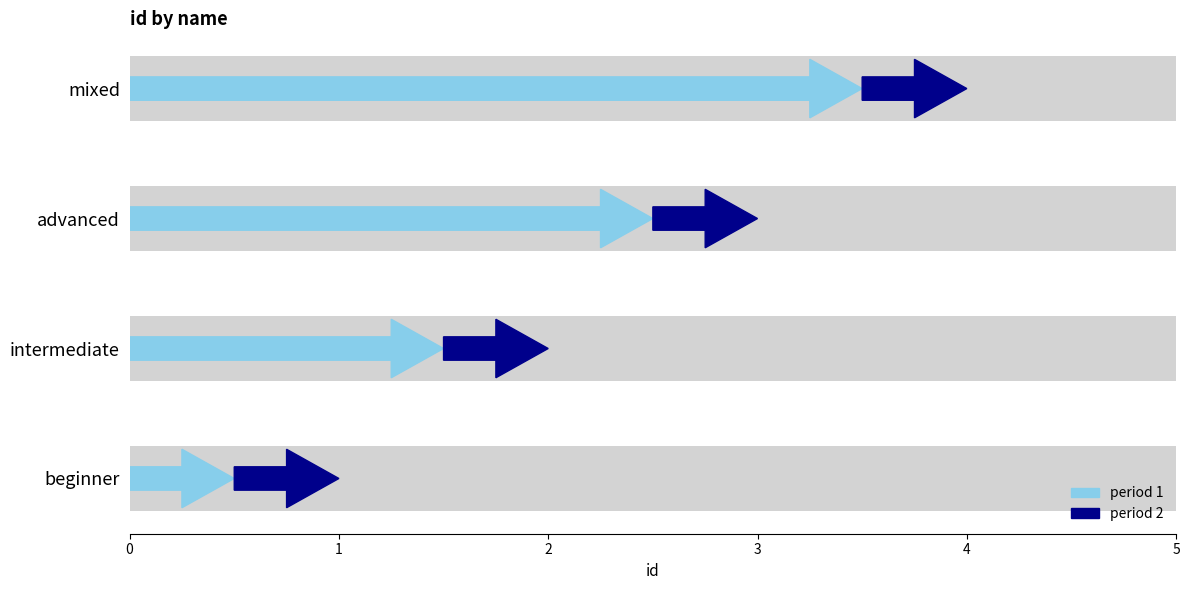

Reading left to right, list all the values displayed in this chart.

1	2	3	4